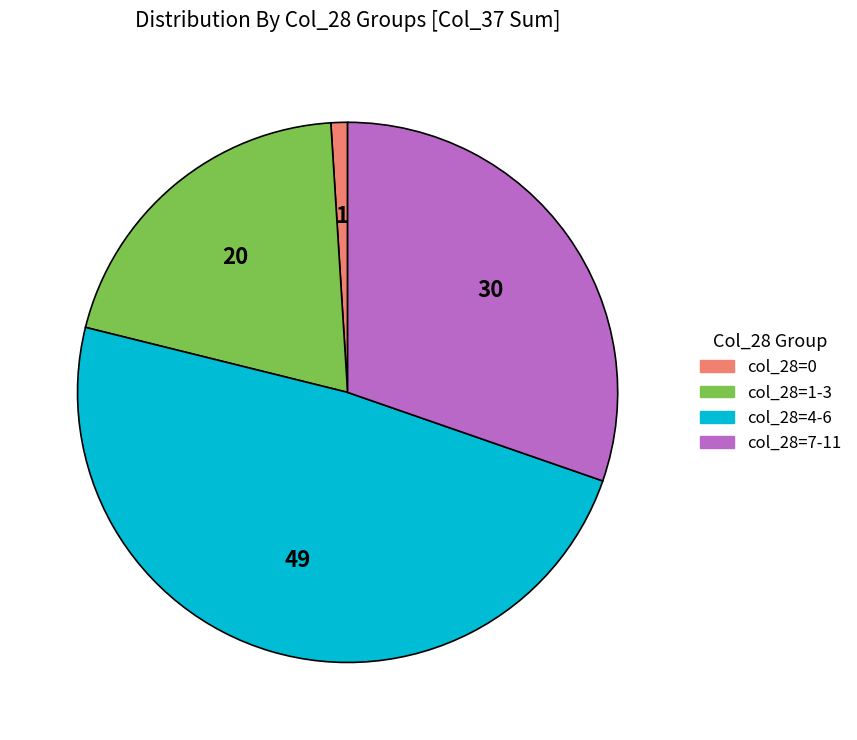

How many slices are in this pie chart?

4